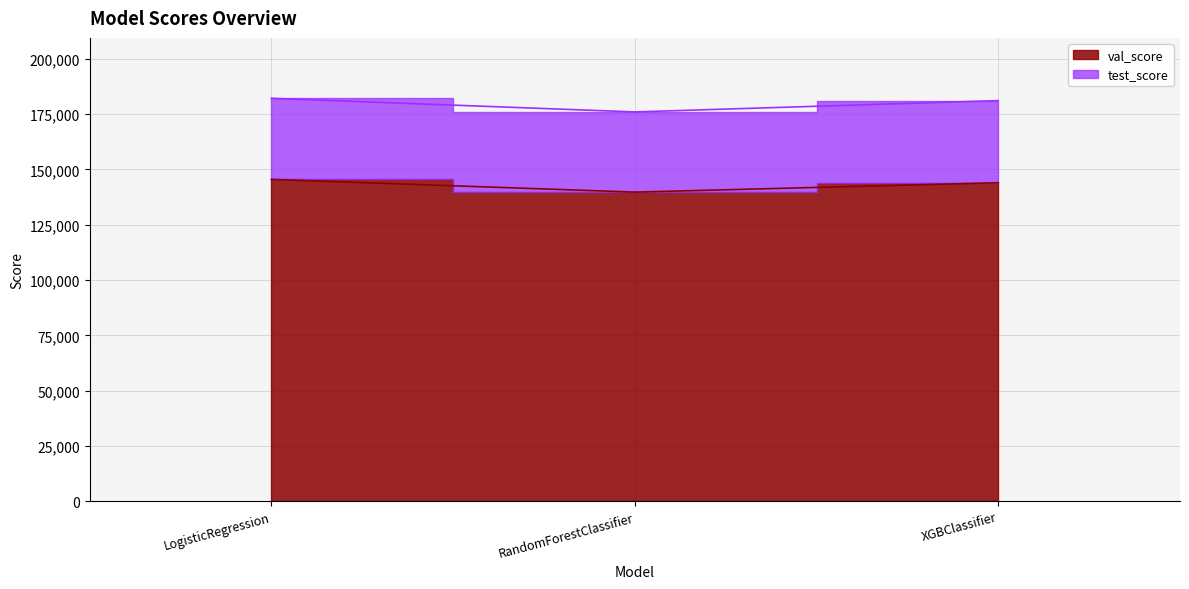

The value at RandomForestClassifier is 139766. True or false?

True